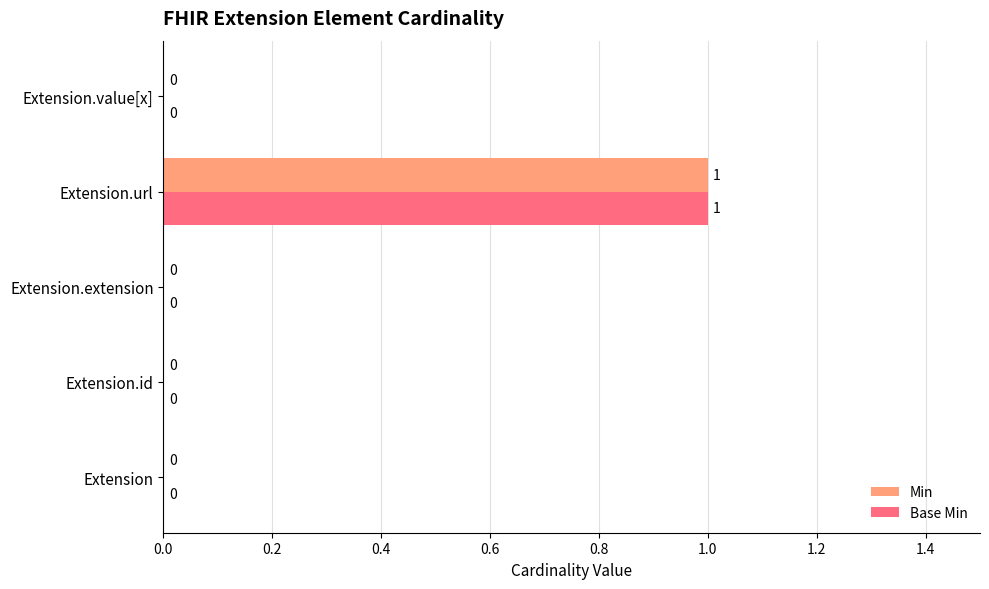

At which category is the sum across all series the highest?

Extension.url